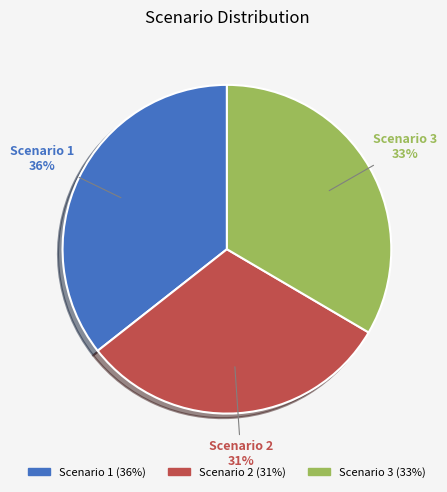

Between Scenario 2 and Scenario 3, which is larger?

Scenario 3